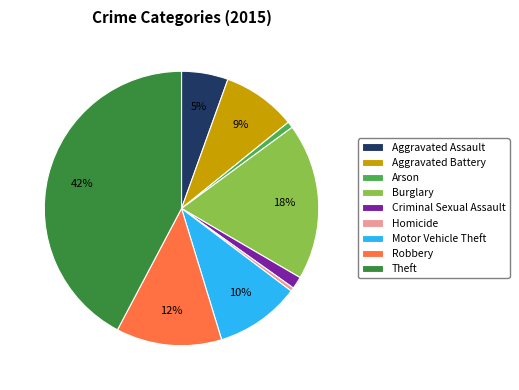

True or false: Homicide accounts for 0% of the total.

True